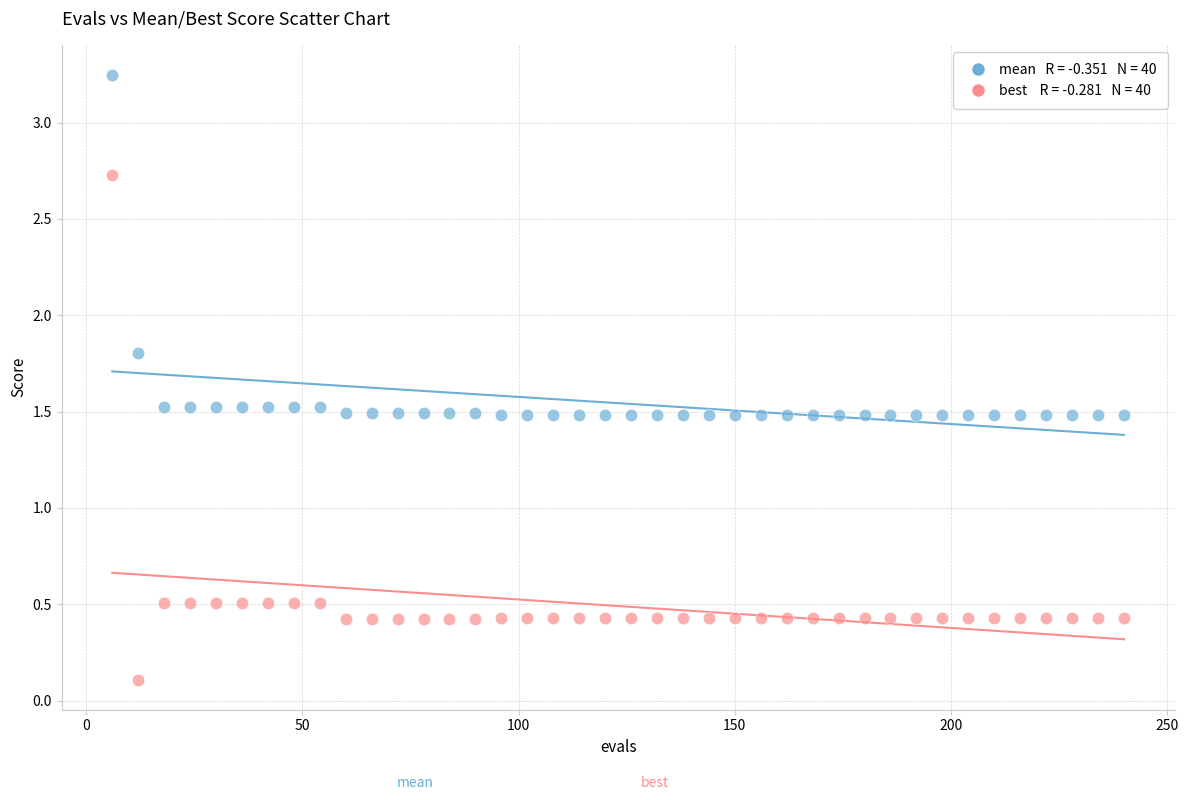

Across all data points, what is the range of Y values (max minus min)?

3.1